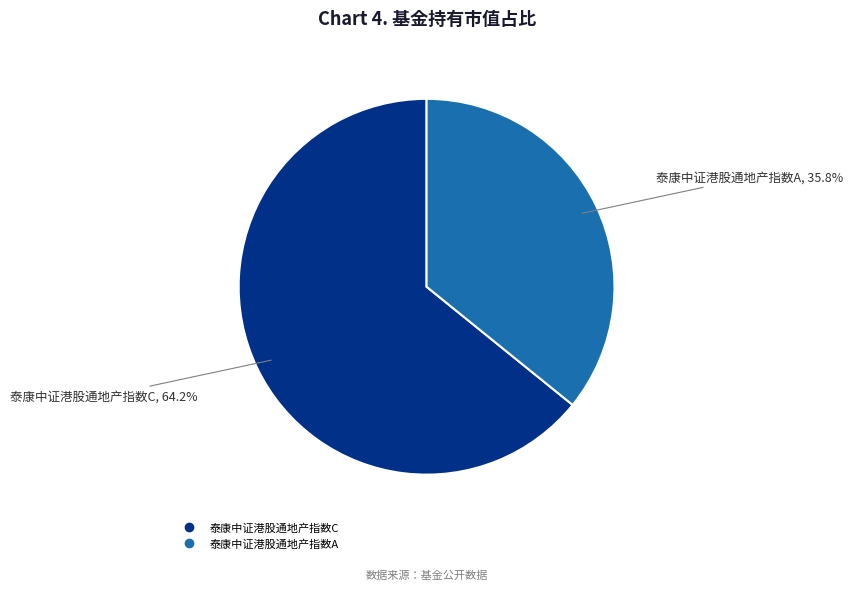

What percentage do 泰康中证港股通地产指数C and 泰康中证港股通地产指数A together represent?

100.0%